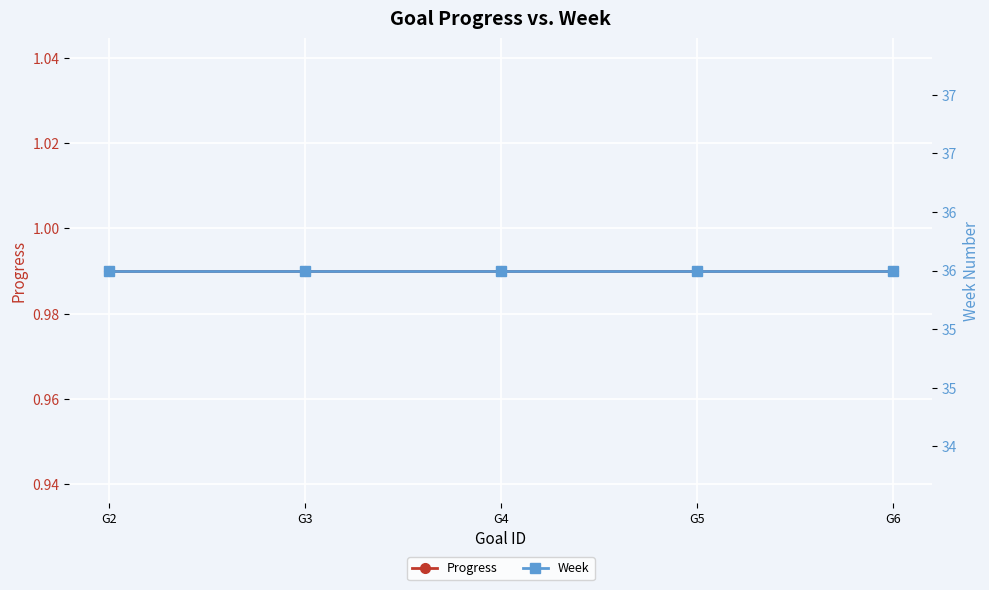

Reading left to right, transcribe all the data shown in this chart.

Progress: G2=1.0	G3=1.0	G4=1.0	G5=1.0	G6=1.0
Week: G2=36.0	G3=36.0	G4=36.0	G5=36.0	G6=36.0